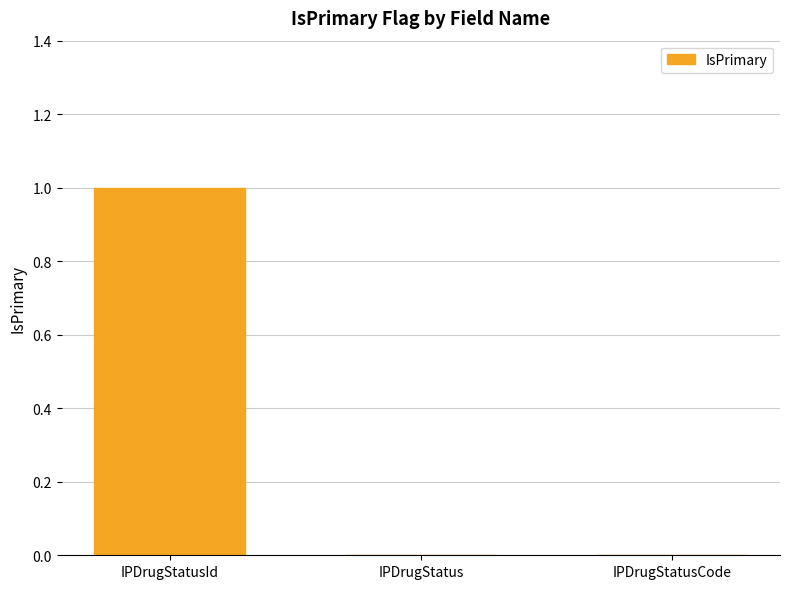

True or false: the data shows -1 at IPDrugStatusCode.

False